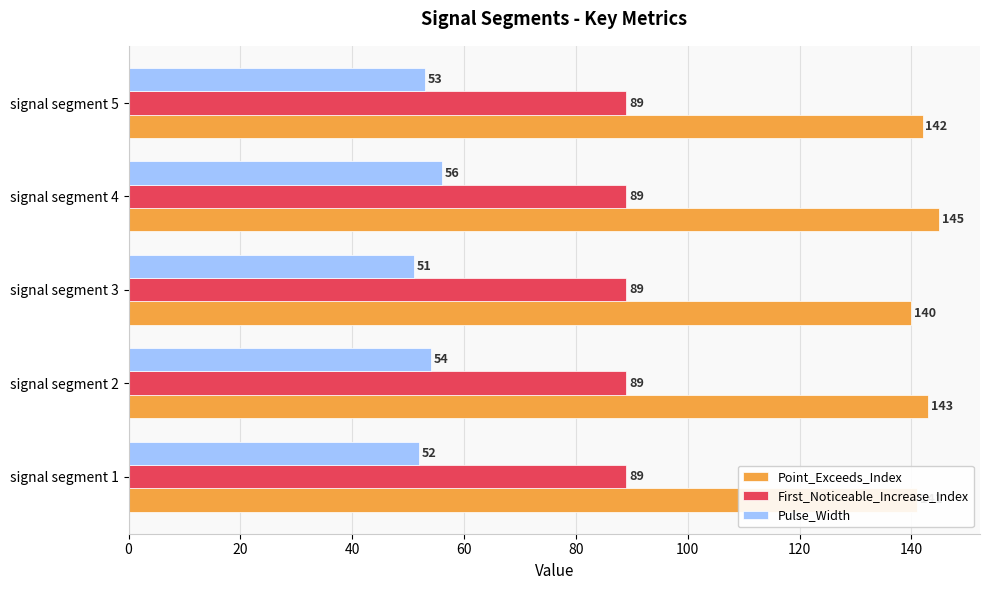

Where is Point_Exceeds_Index nearest to the value 142?

signal segment 5